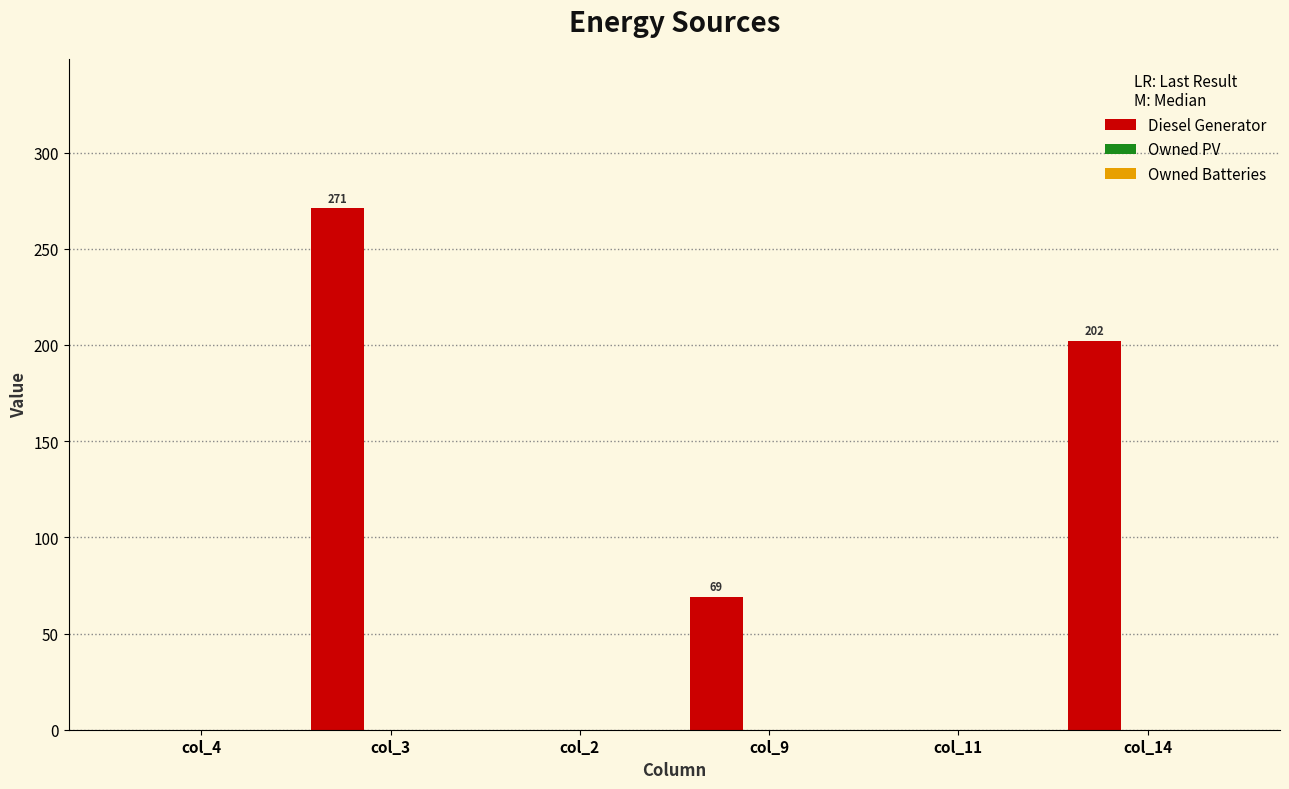

What is the greatest value displayed?

271.0